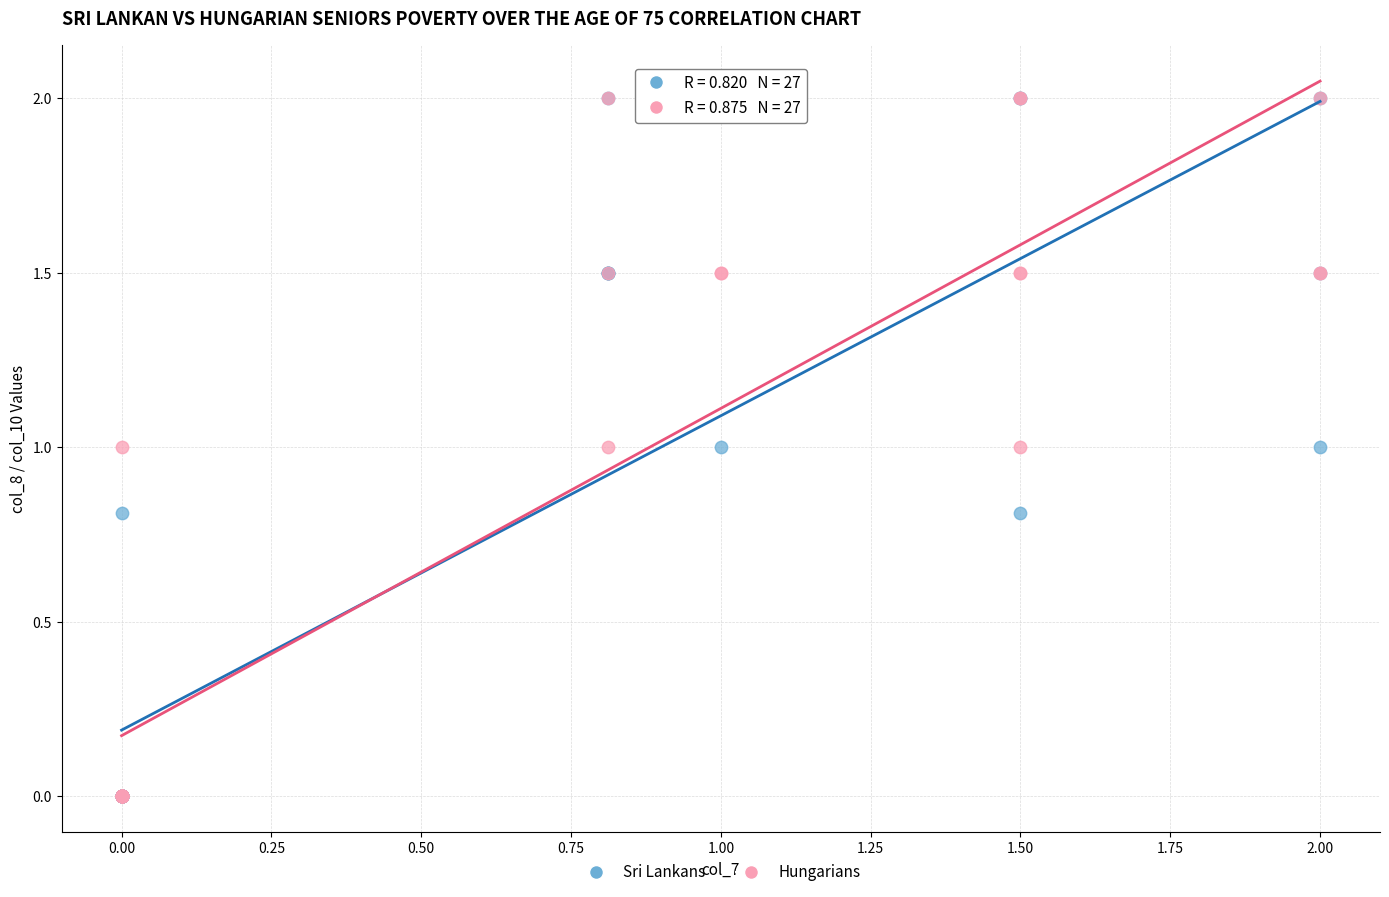

What are all the series names shown in the legend?

Sri Lankans, Hungarians